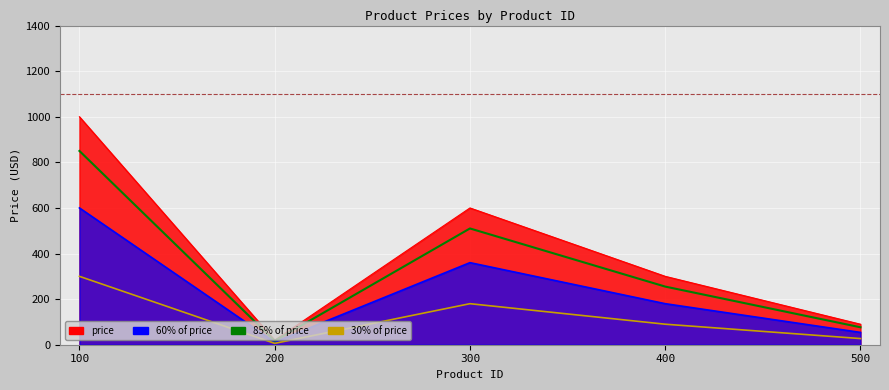

What is the difference between the maximum and minimum values in the 30% of price series?

294.0